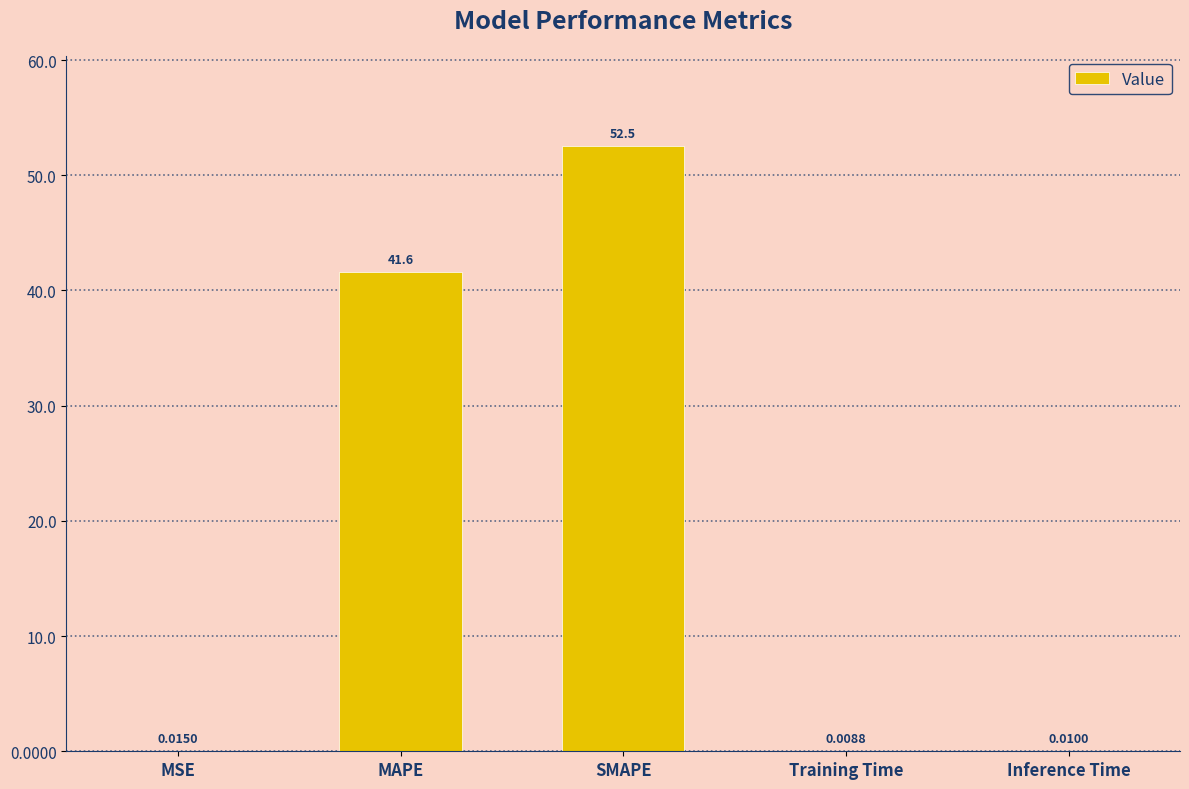

What is the change in value from SMAPE to Inference Time?

-52.5